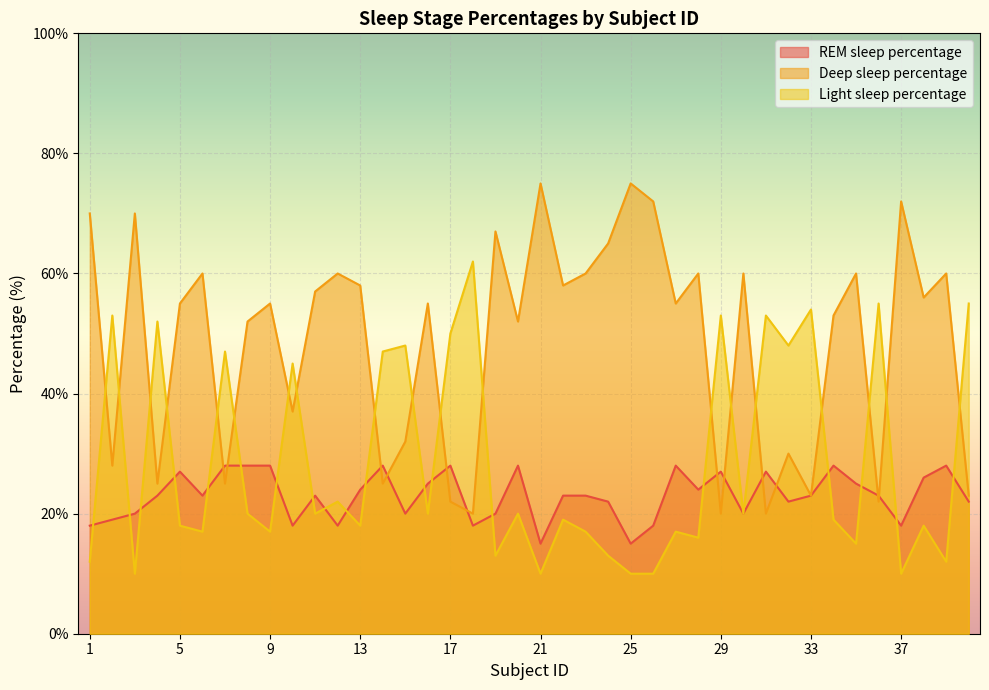

Reading right to left, what are all the values shown in this chart?

REM sleep percentage: 22	28	26	18	23	25	28	23	22	27	20	27	24	28	18	15	22	23	23	15	28	20	18	28	25	20	28	24	18	23	18	28	28	28	23	27	23	20	19	18
Deep sleep percentage: 23	60	56	72	22	60	53	23	30	20	60	20	60	55	72	75	65	60	58	75	52	67	20	22	55	32	25	58	60	57	37	55	52	25	60	55	25	70	28	70
Light sleep percentage: 55	12	18	10	55	15	19	54	48	53	20	53	16	17	10	10	13	17	19	10	20	13	62	50	20	48	47	18	22	20	45	17	20	47	17	18	52	10	53	12